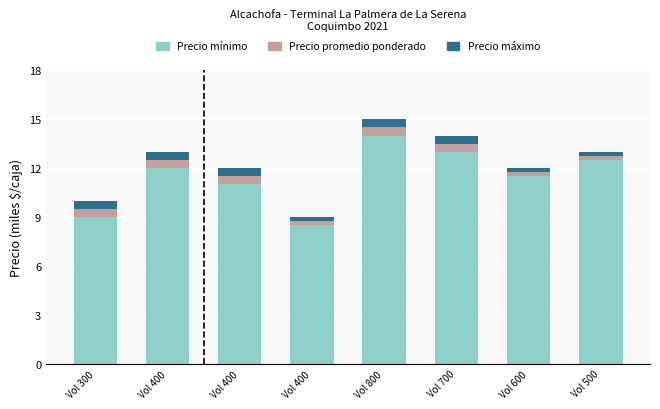

What are all the series names shown in the legend?

Precio mínimo, Precio promedio ponderado, Precio máximo